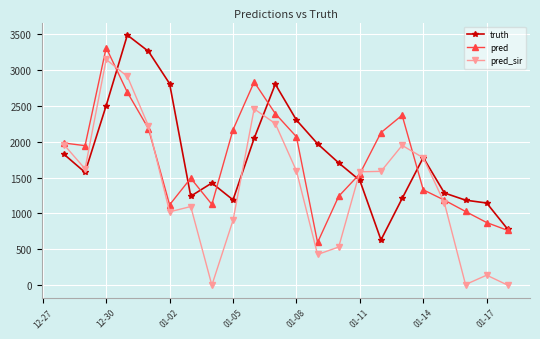

What is the lowest value of the pred series?

595.0